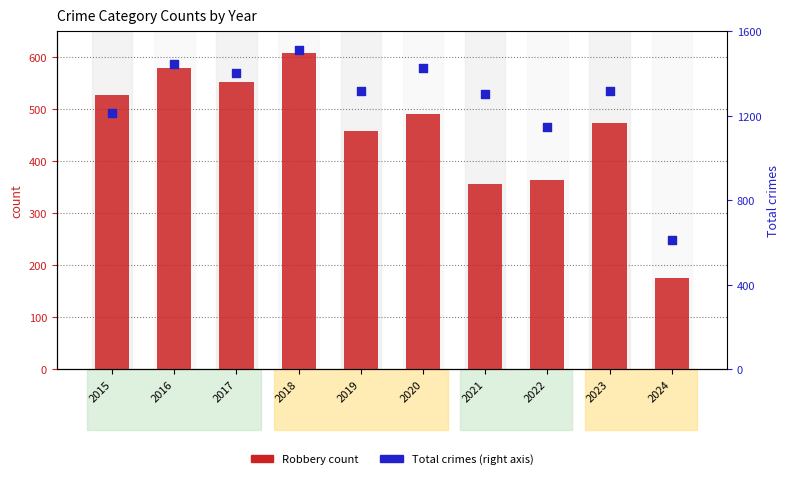

Which series reaches the maximum Y coordinate?

Total (right axis)